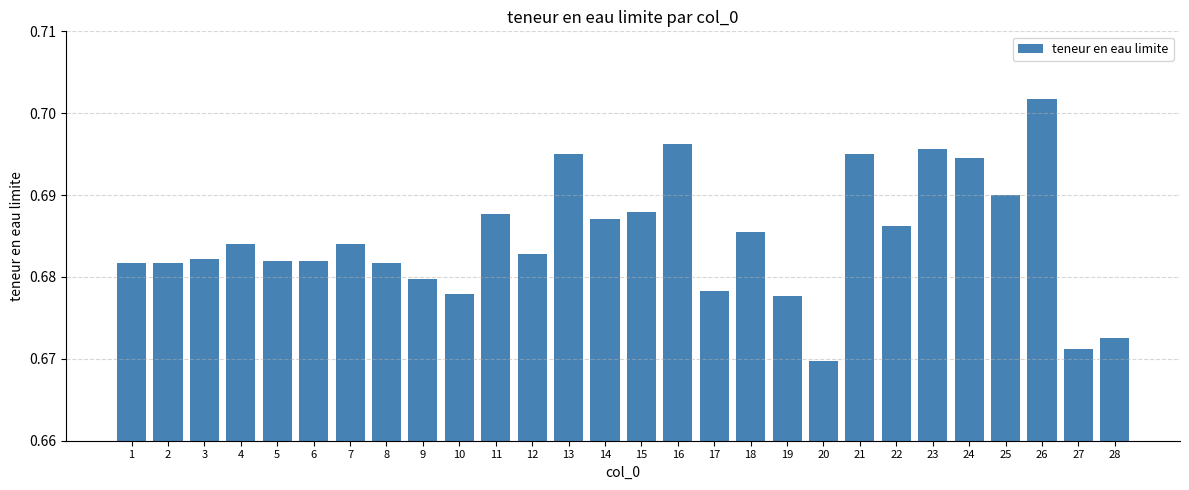

How many values are between 0 and 1?

28